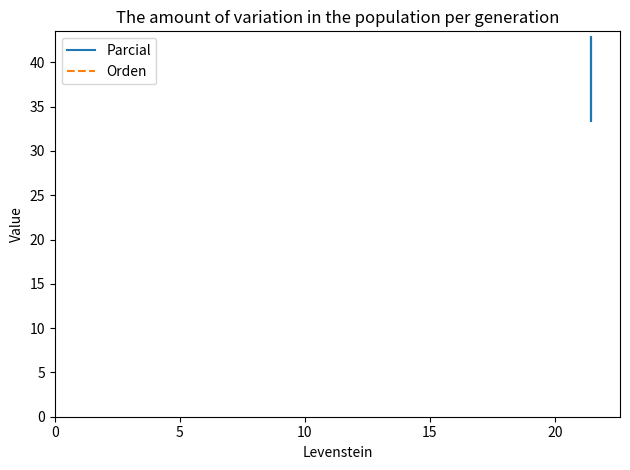

Read the Orden value at 10.

30.0